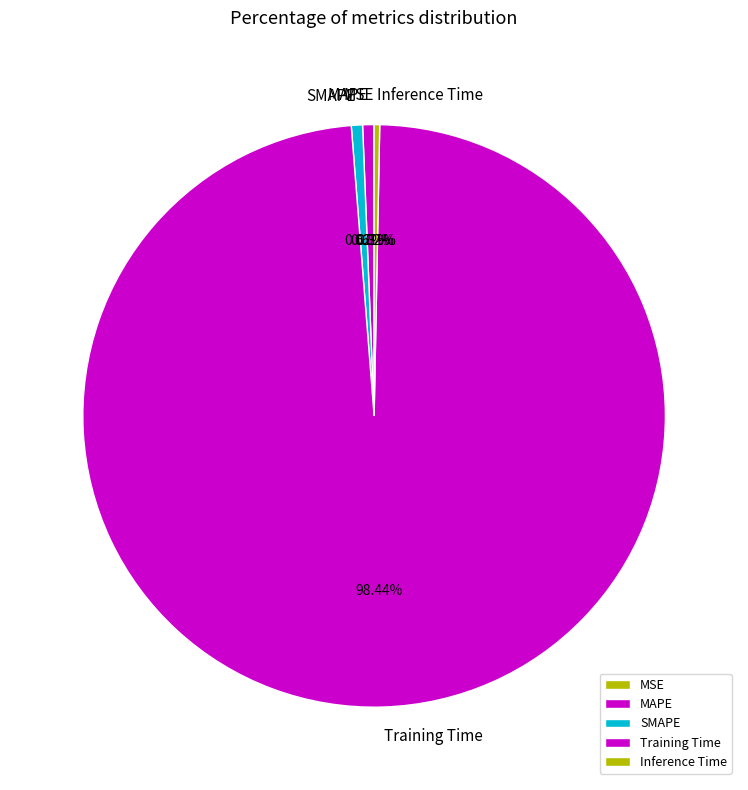

Does Inference Time represent more than half of the total?

No